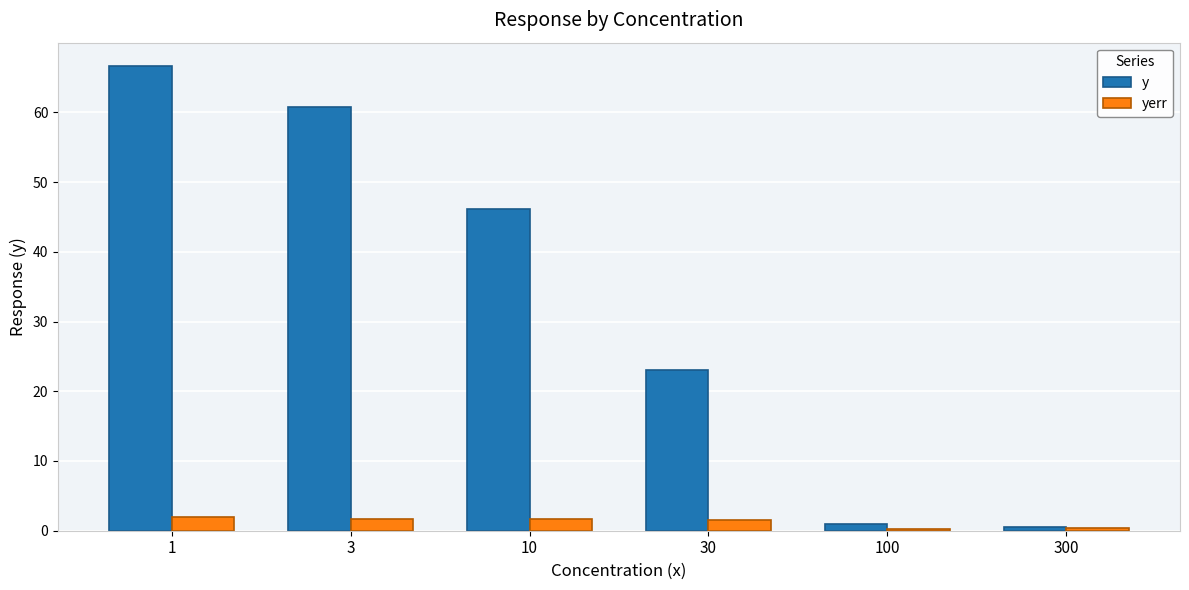

What is the difference between the y values at 1 and 300?

66.2